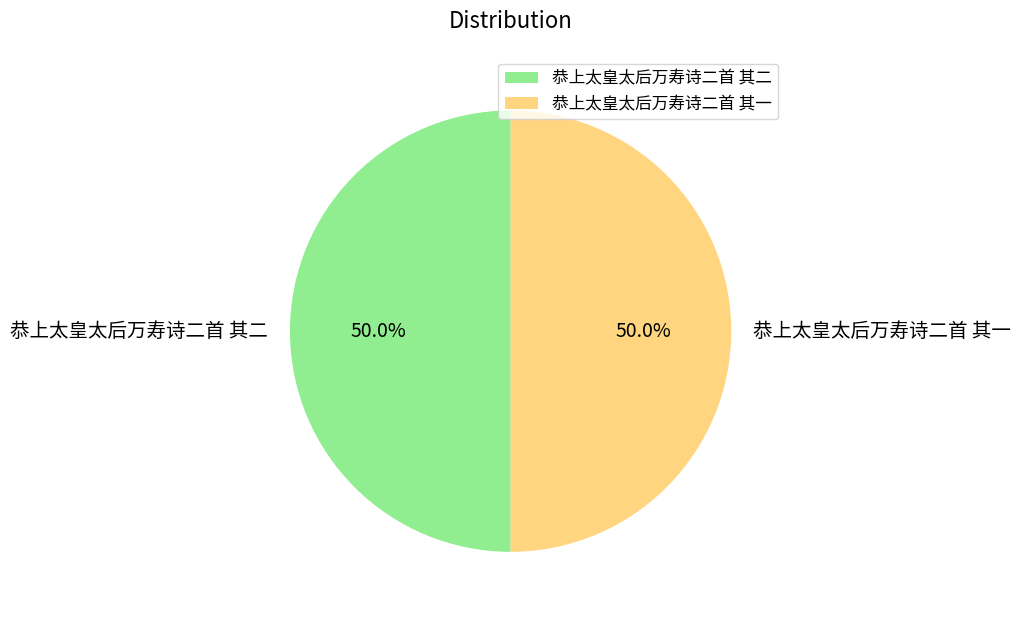

Approximately how many times larger is the value at 恭上太皇太后万寿诗二首 其一 compared to 恭上太皇太后万寿诗二首 其二?

1.0